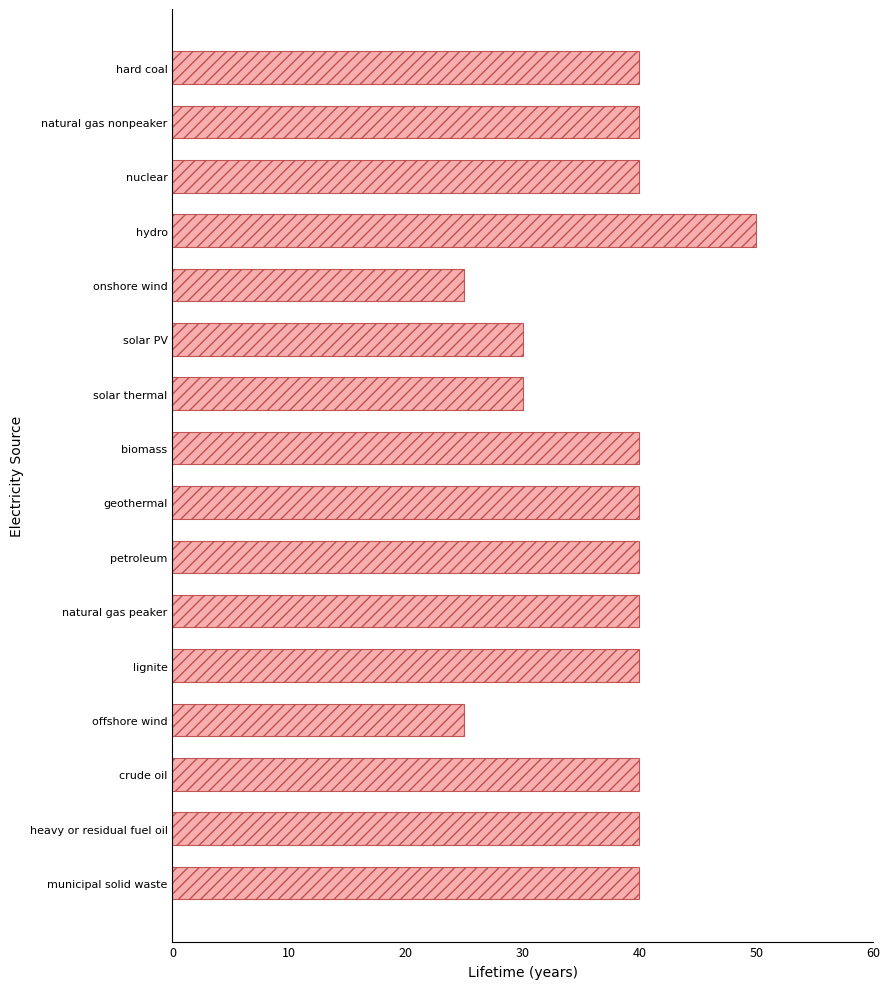

What is the minimum value shown in the chart?

25